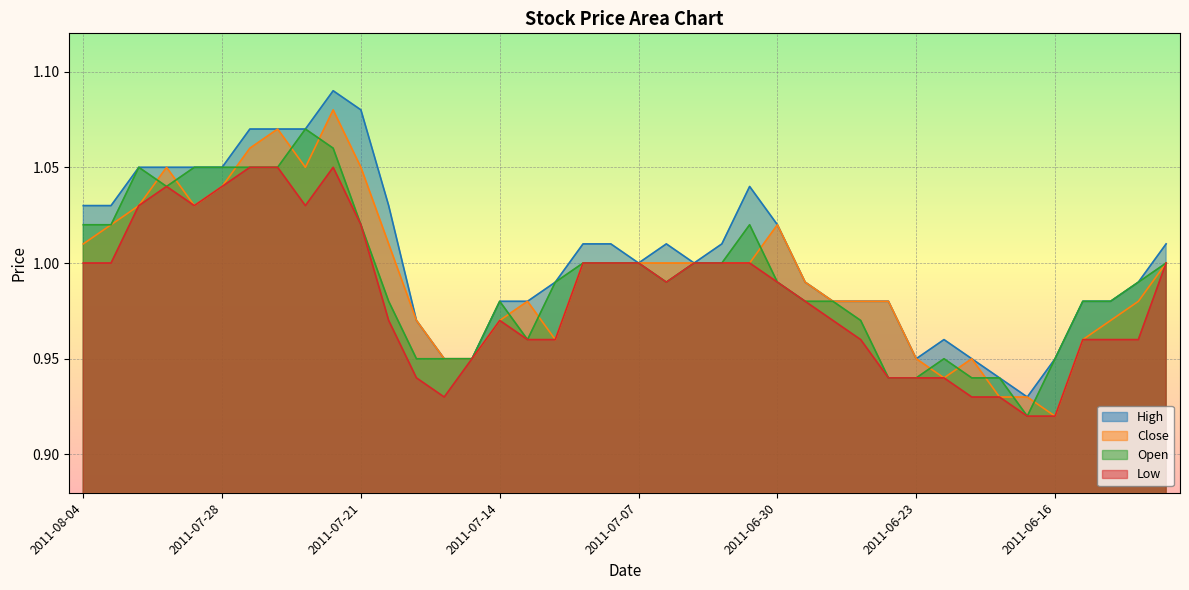

True or false: Close has a value of 1.0 at 2011-07-19.

True